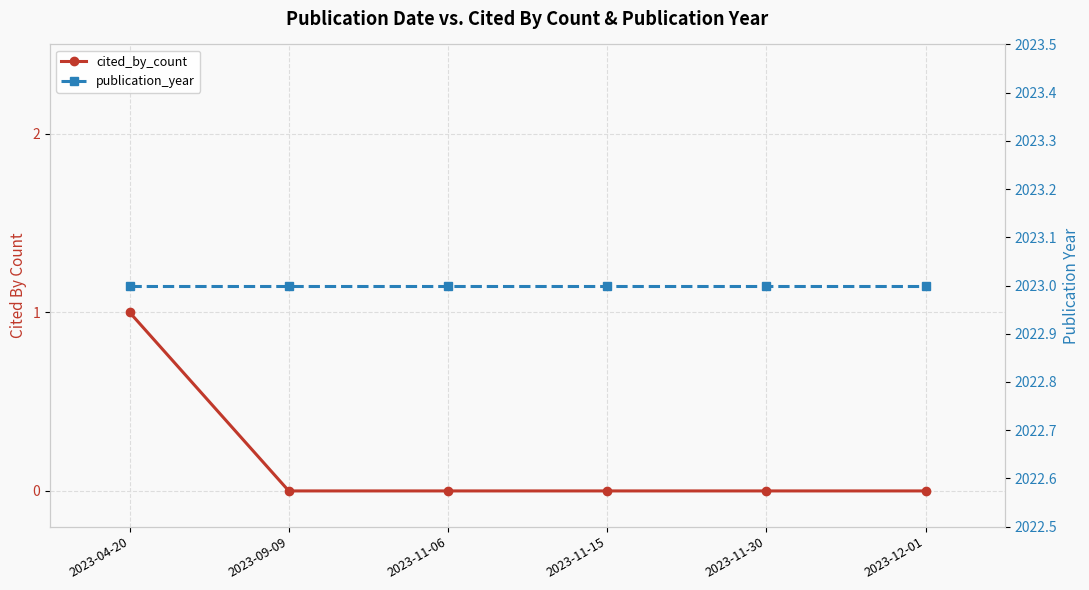

What is the label of the 1st point from the right?

2023-12-01